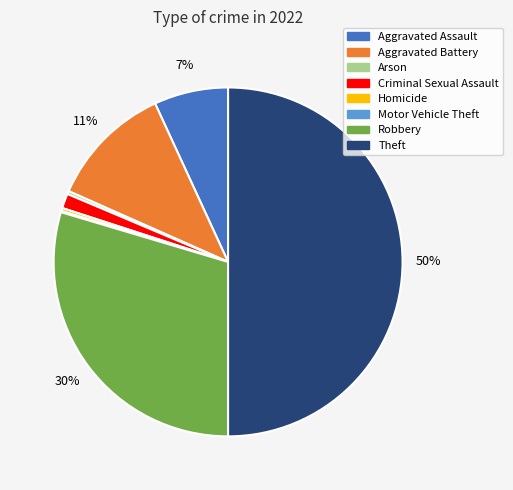

Do Criminal Sexual Assault and Robbery together represent more than half of the pie?

No